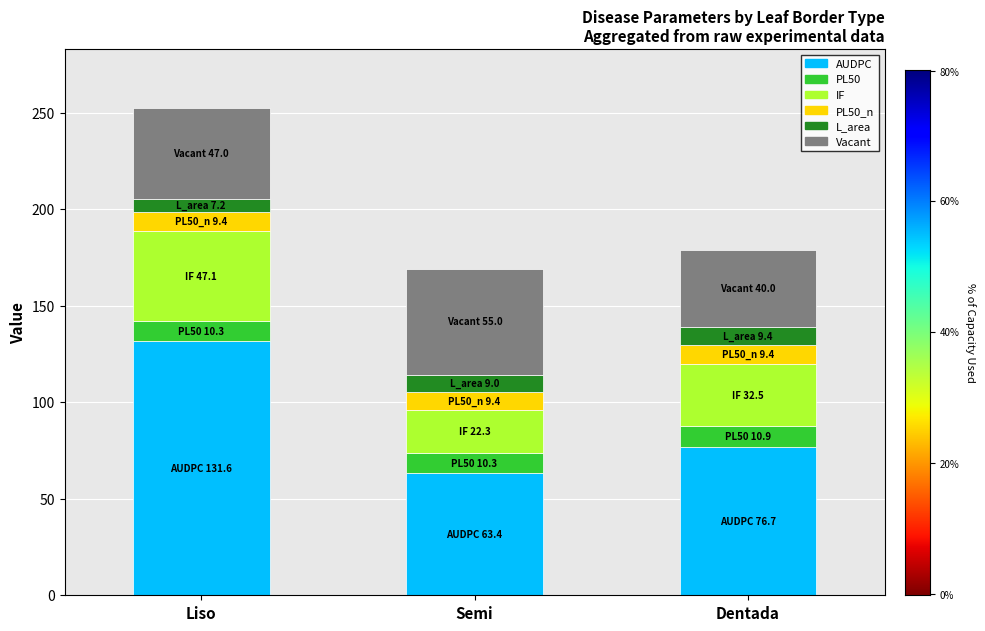

Reading right to left, what are the values for AUDPC?

Dentada=76.7	Semi=63.4	Liso=131.6